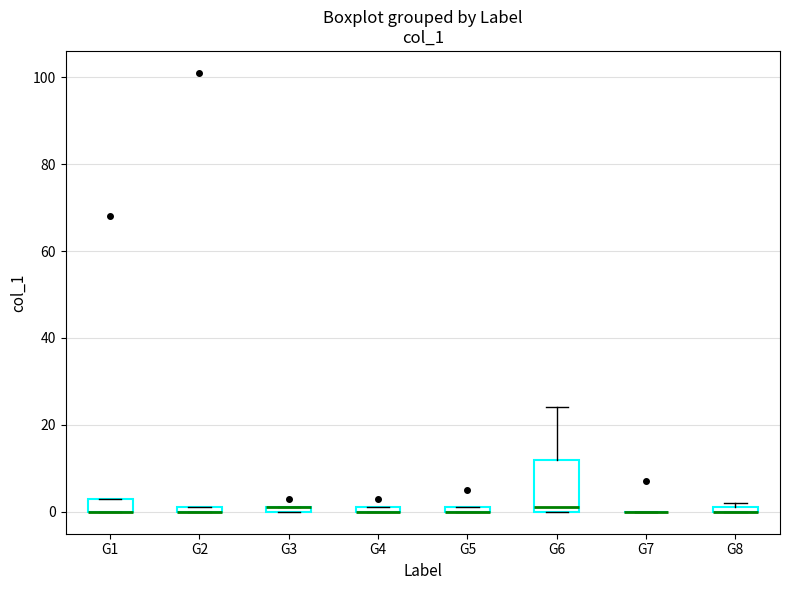

Comparing the boxes themselves (not the whiskers), which one is the tallest?

G6